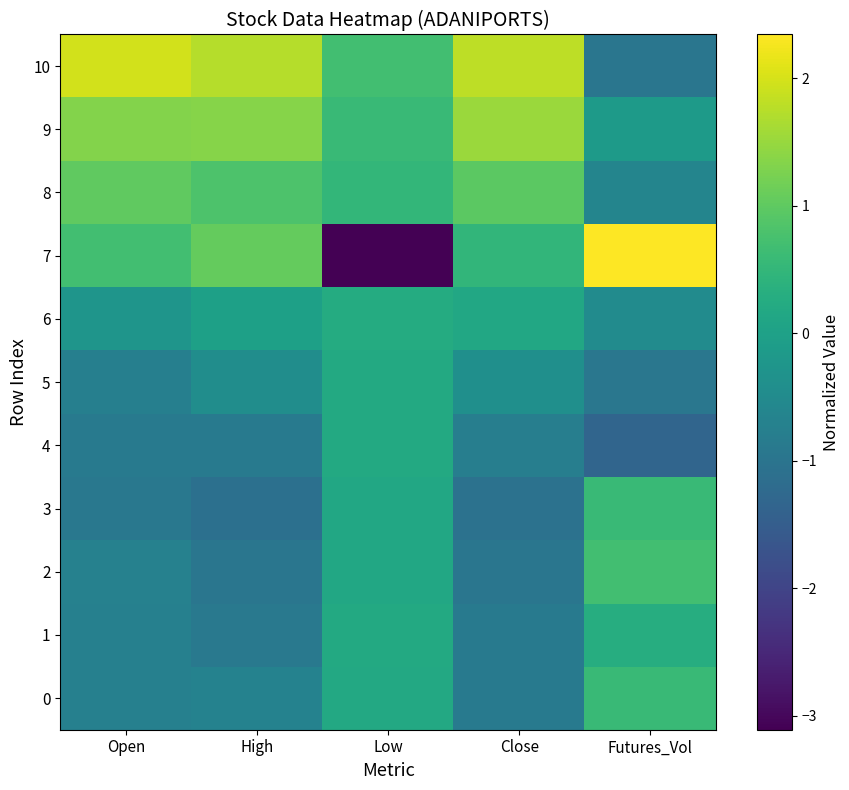

List the series in order of their peak value, highest first.

7, 10, 9, 8, 2, 0, 3, 1, 6, 5, 4